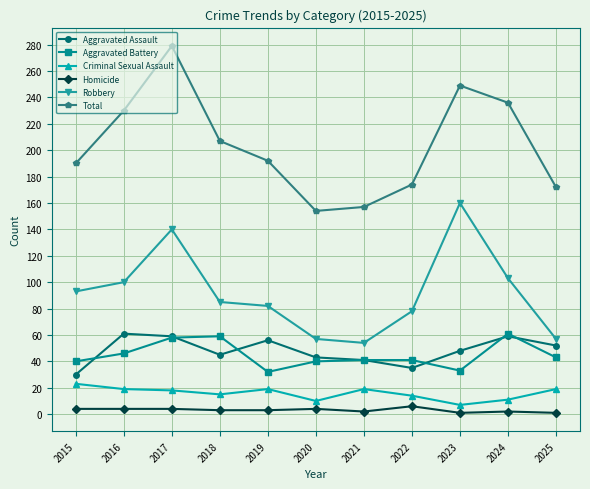

The value of Criminal Sexual Assault at 2025 is 19. True or false?

True